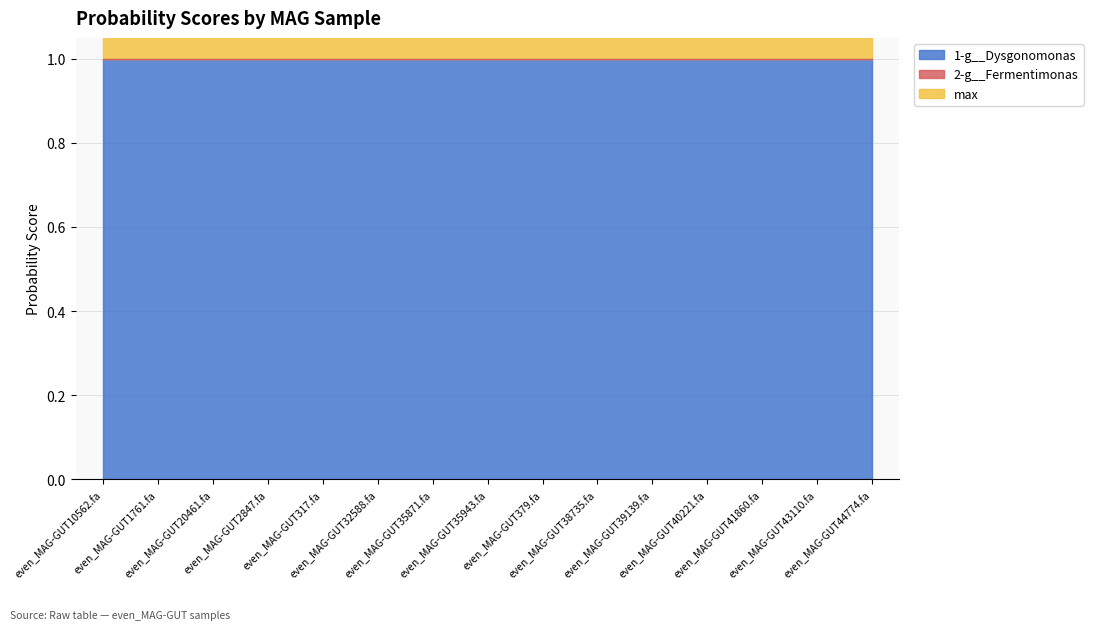

True or false: 2-g__Fermentimonas and 1-g__Dysgonomonas cross at least once.

False